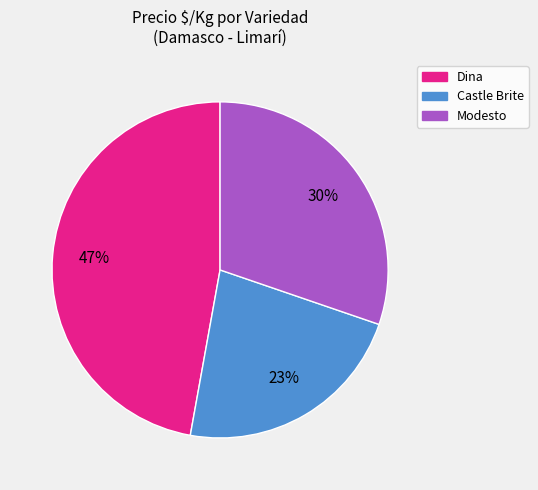

Do Castle Brite and Dina together represent more than half of the pie?

Yes